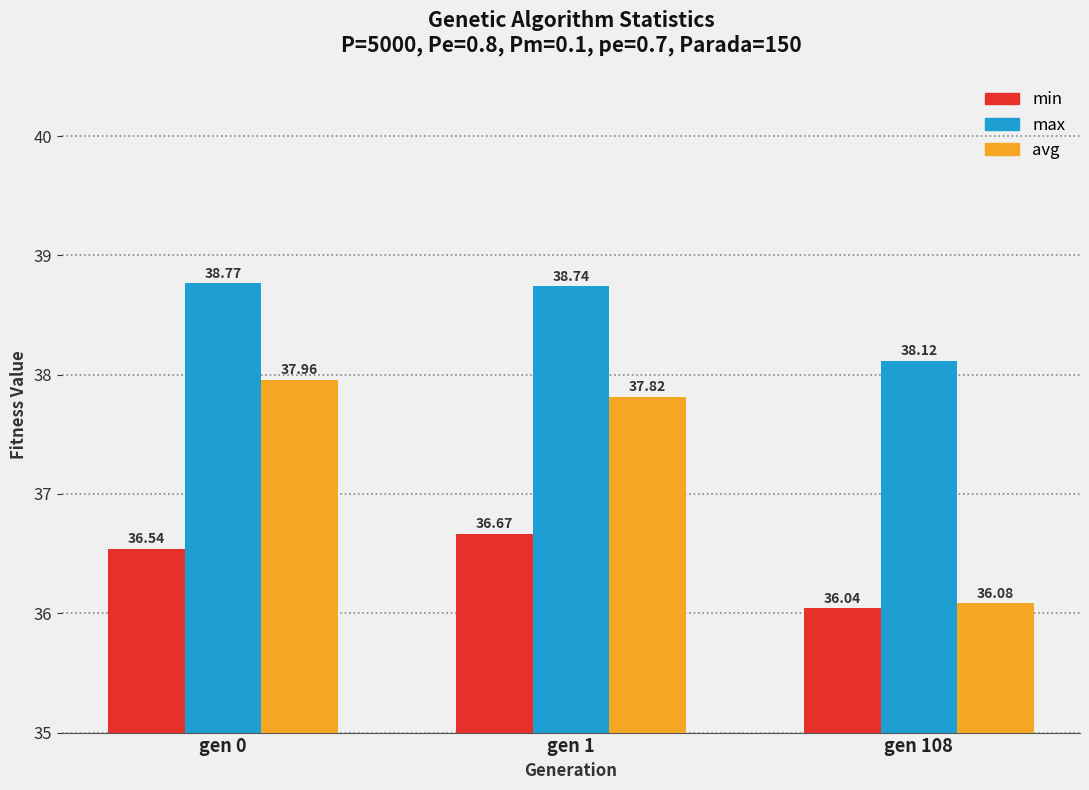

At which label is min closest to 36?

gen 108